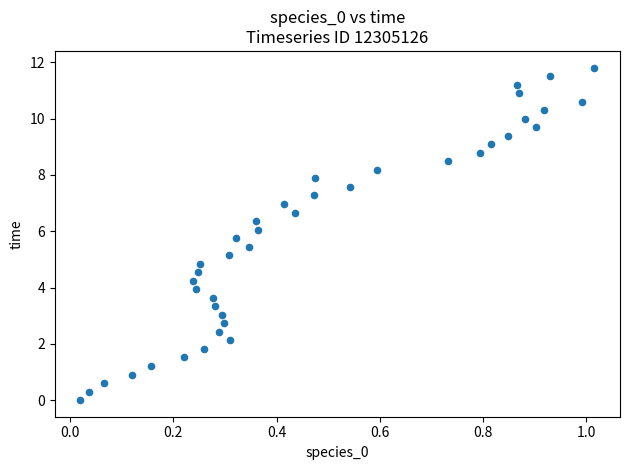

What is the range of X values (max minus min)?

1.0